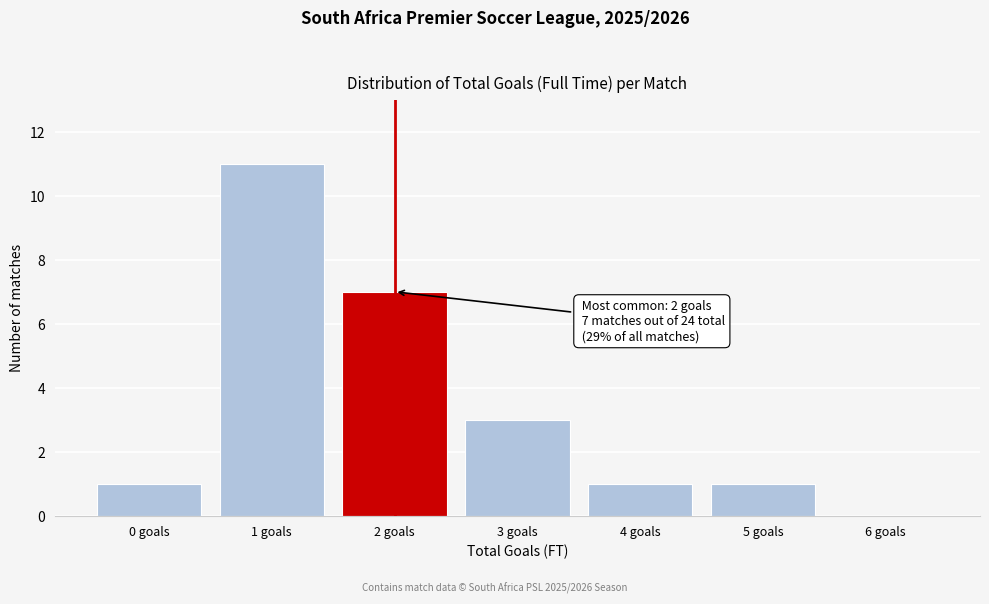

Reading right to left, extract all data points from this chart.

6 goals=0	5 goals=1	4 goals=1	3 goals=3	2 goals=7	1 goals=11	0 goals=1